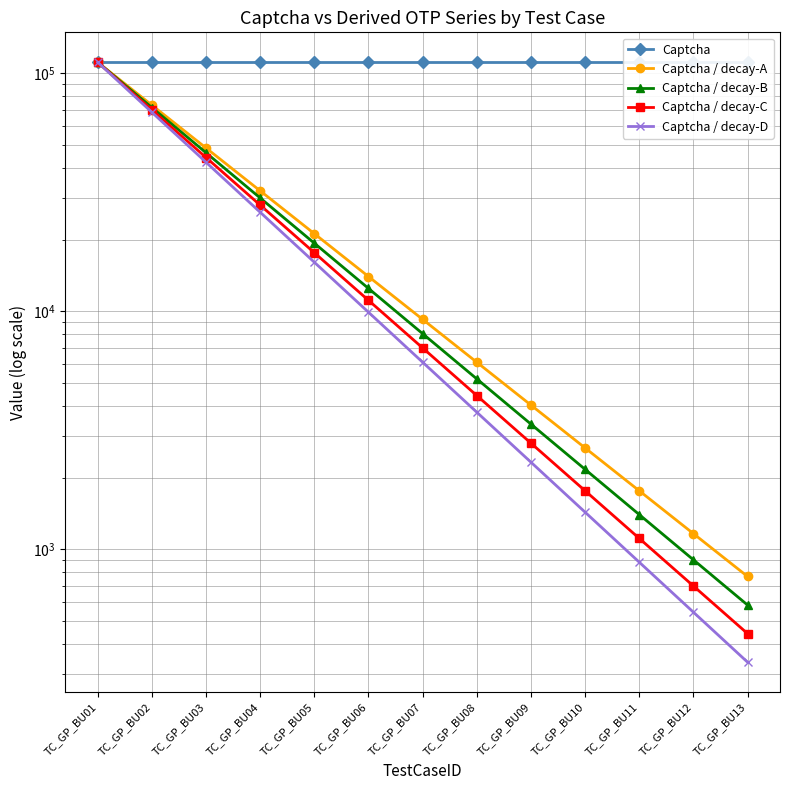

Rank the series by their maximum value, from lowest to highest.

Captcha, Captcha / decay-A, Captcha / decay-B, Captcha / decay-C, Captcha / decay-D